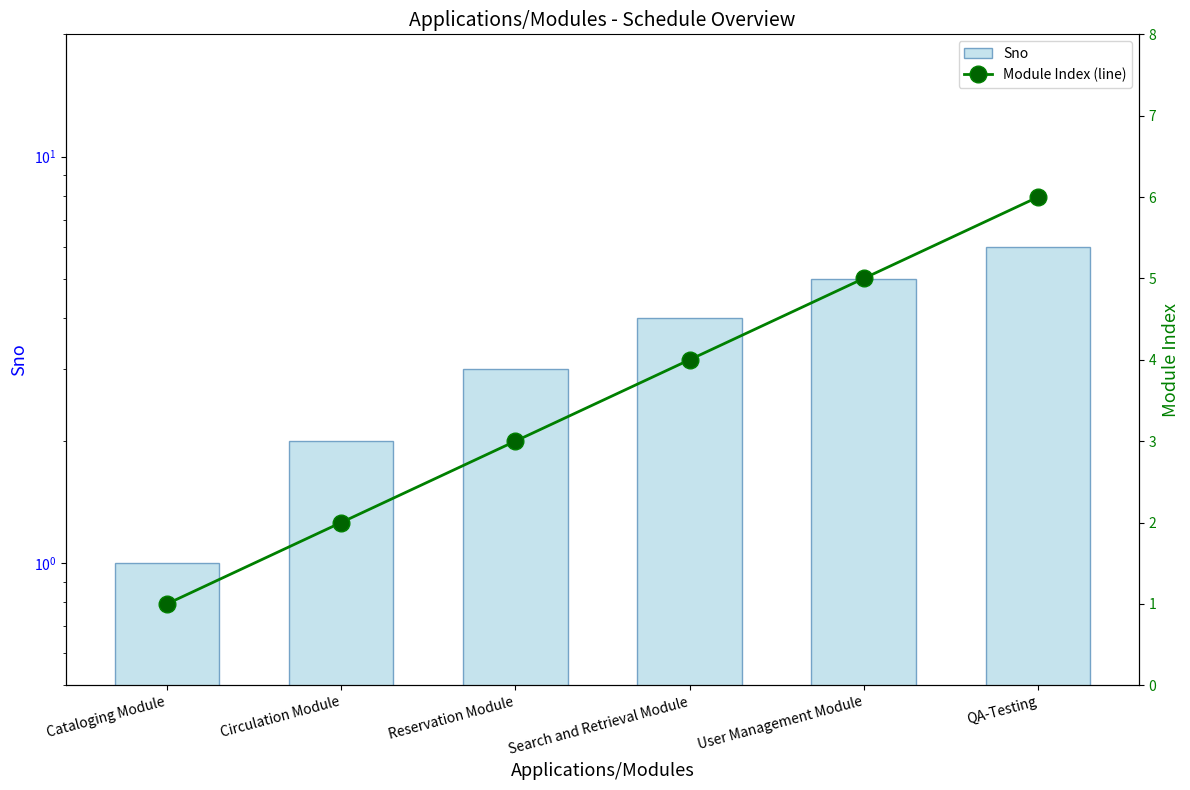

What is the highest value of the Module Index (line) series?

6